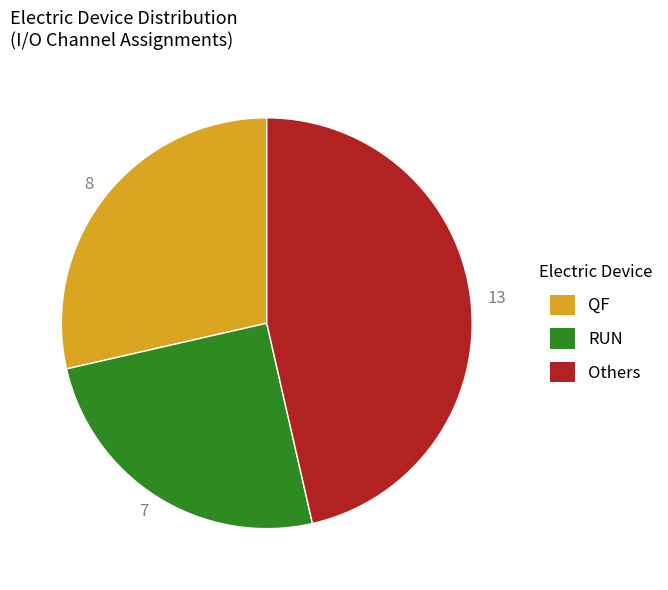

Does QF represent more than half of the total?

No